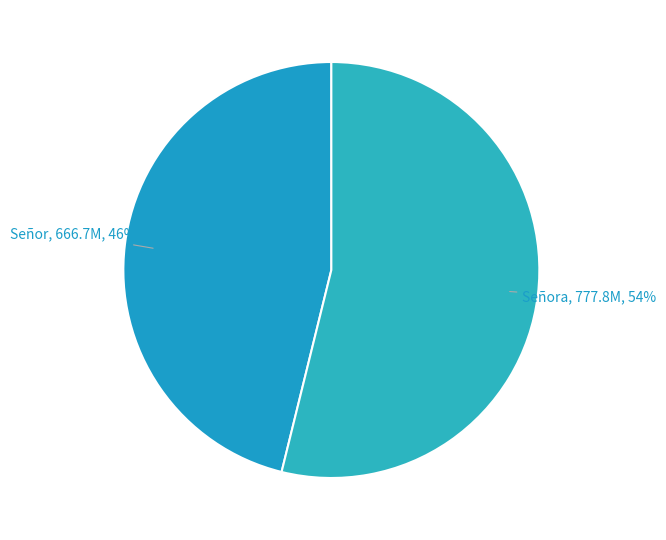

Rank the categories by value from highest to lowest.

Señora, Señor